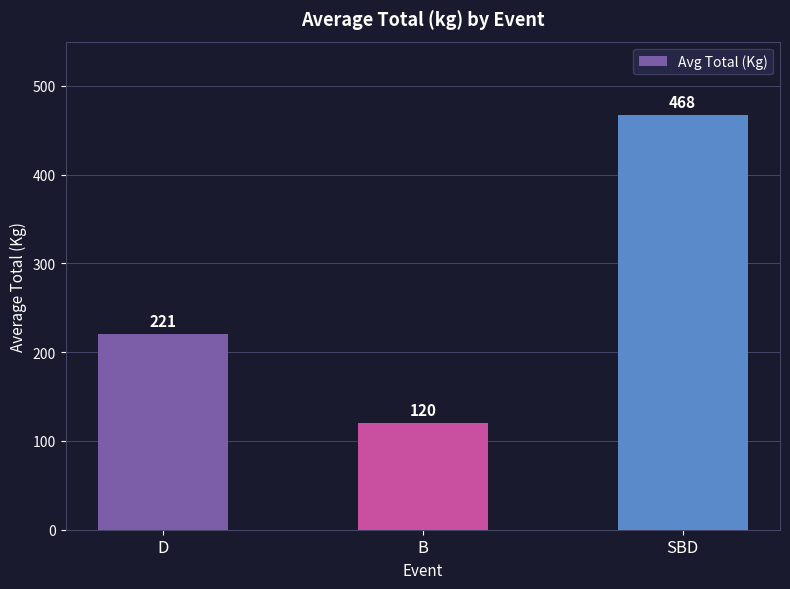

Does the chart contain stacked bars?

No